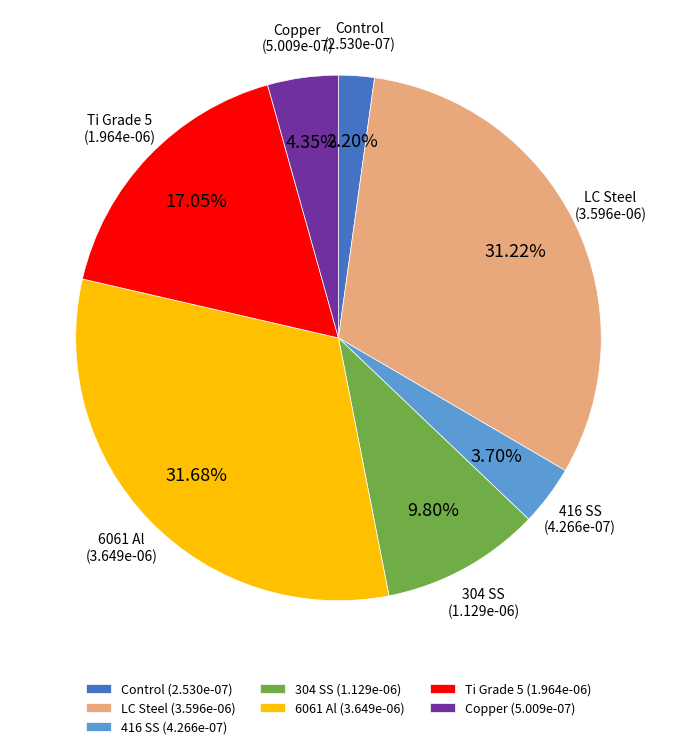

Do Ti Grade 5 (1.964e-06) and 416 SS (4.266e-07) together represent more than half of the pie?

No